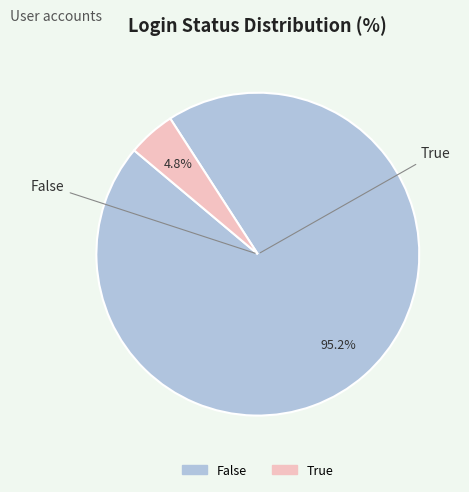

How much of the chart is everything except True?

95.2%